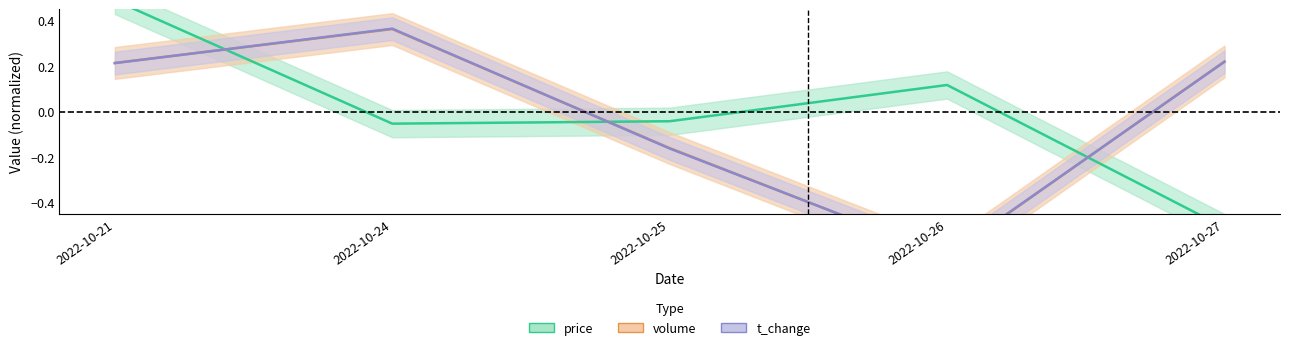

The value of price at 2022-10-27 is -0.5. True or false?

True